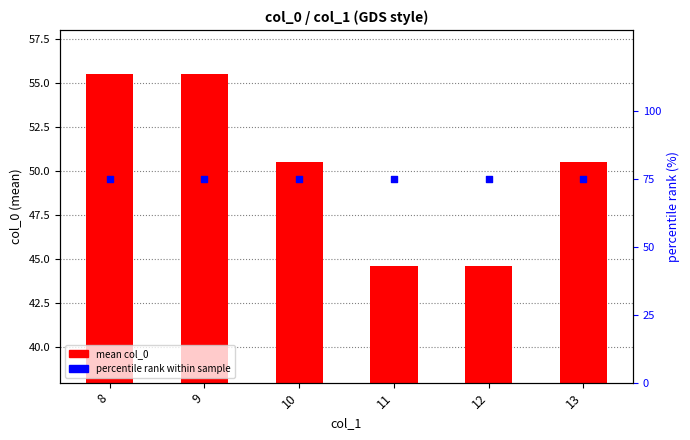

Which series contains the highest Y value?

percentile rank